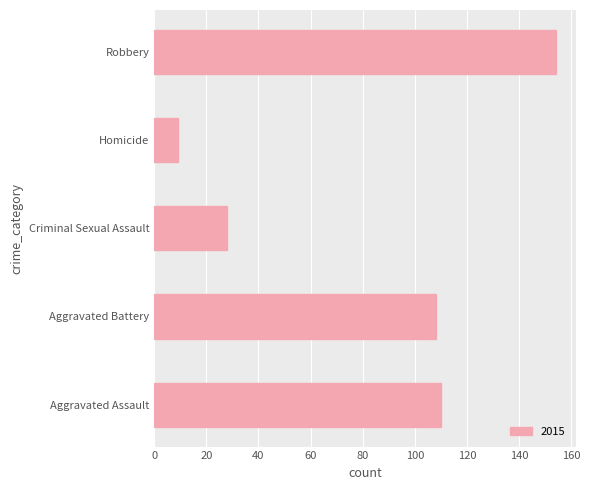

At which category does the chart reach its minimum across all series?

Homicide